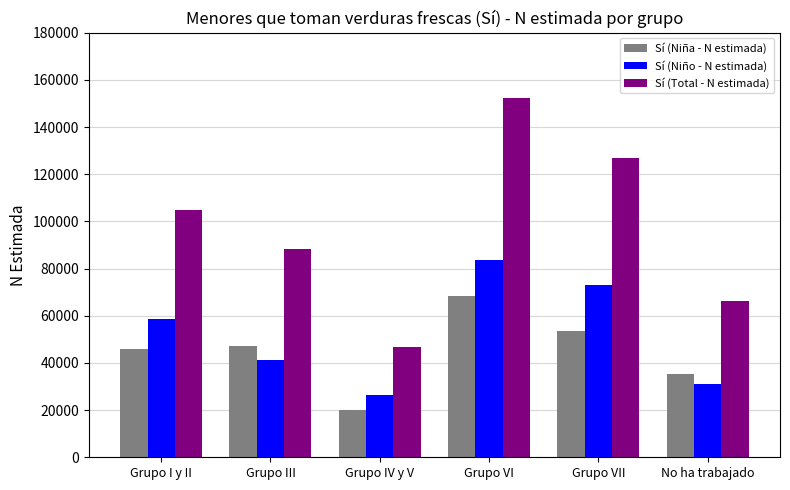

How many distinct data groups are displayed?

3